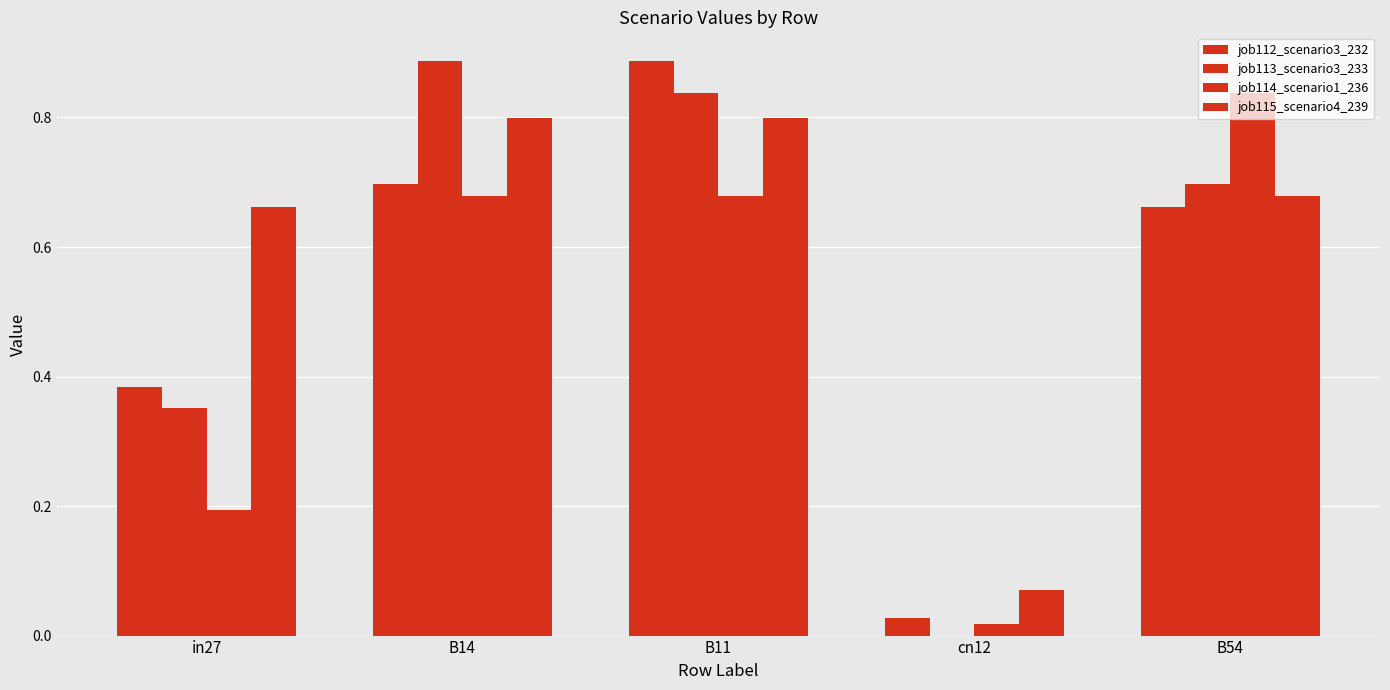

What is the difference between the maximum and minimum values in the job115_scenario4_239 series?

0.7